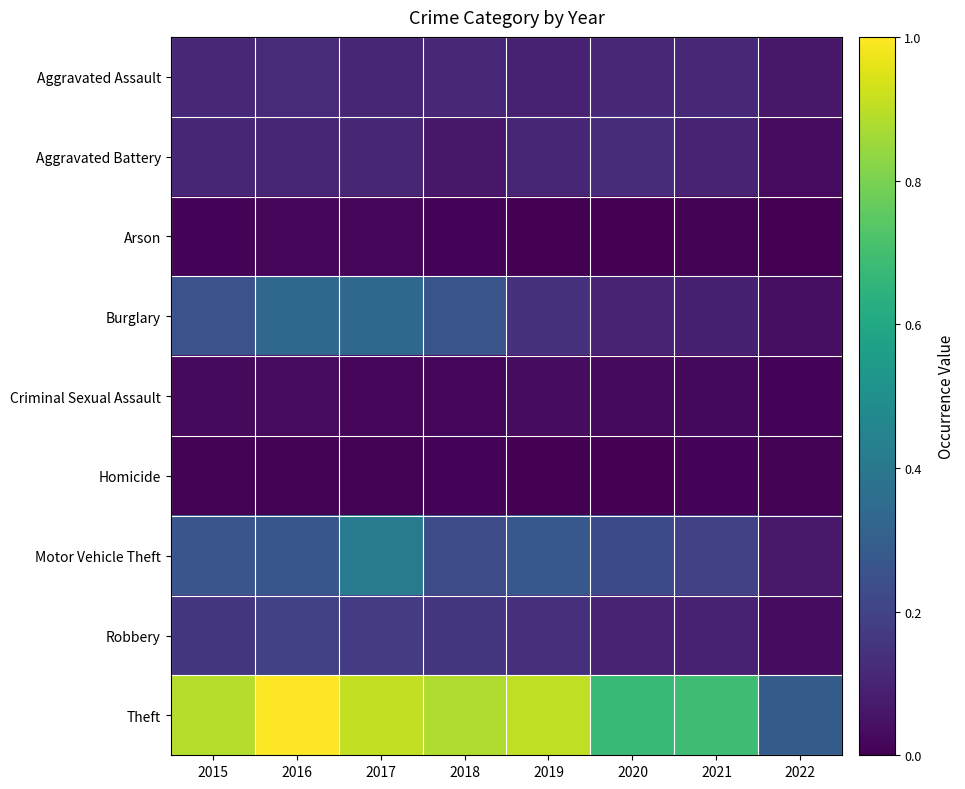

Rank the series at 2016 from highest to lowest value.

Theft, Burglary, Motor Vehicle Theft, Robbery, Aggravated Assault, Aggravated Battery, Criminal Sexual Assault, Arson, Homicide